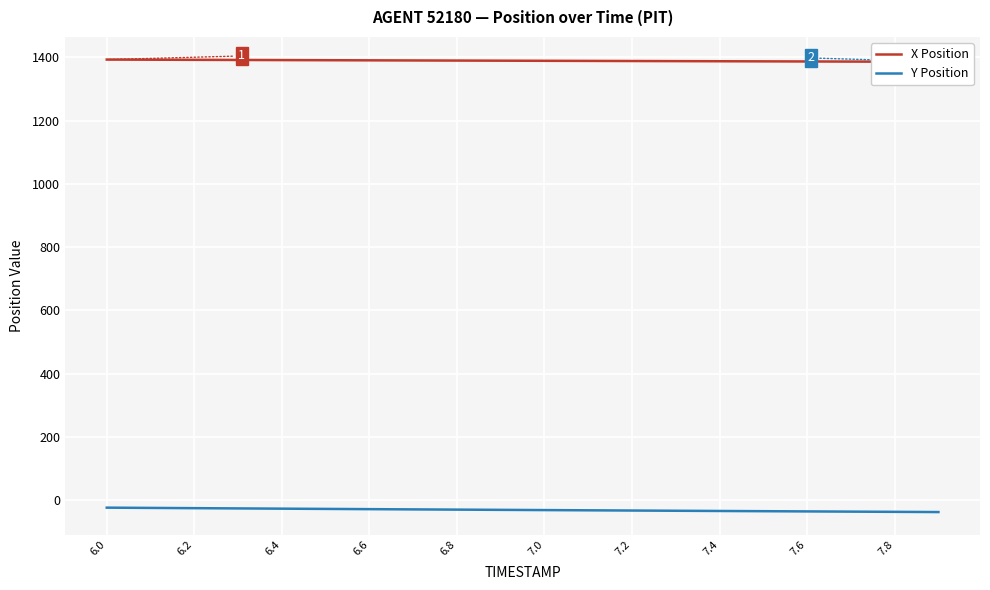

True or false: Y Position has more than 1 points higher than both neighbors.

False